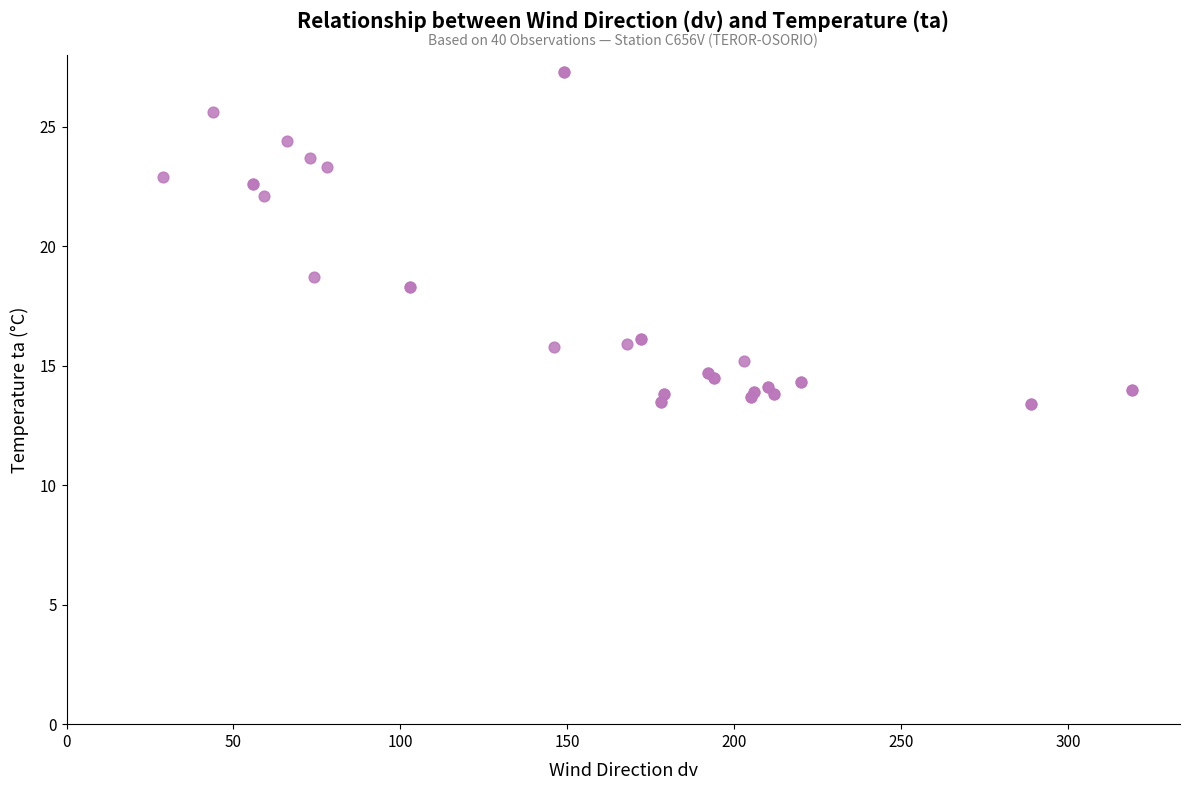

What Y value in the scatter plot is closest to 20?

18.7